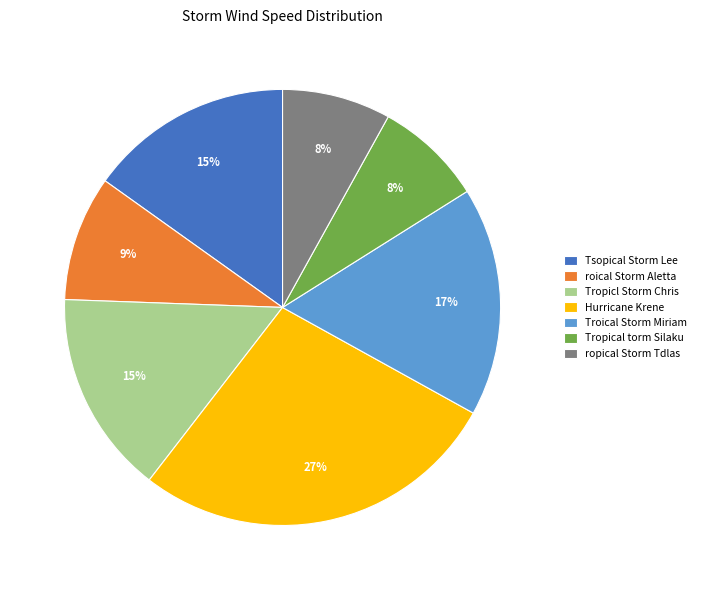

Is there any slice that represents more than half of the pie?

No